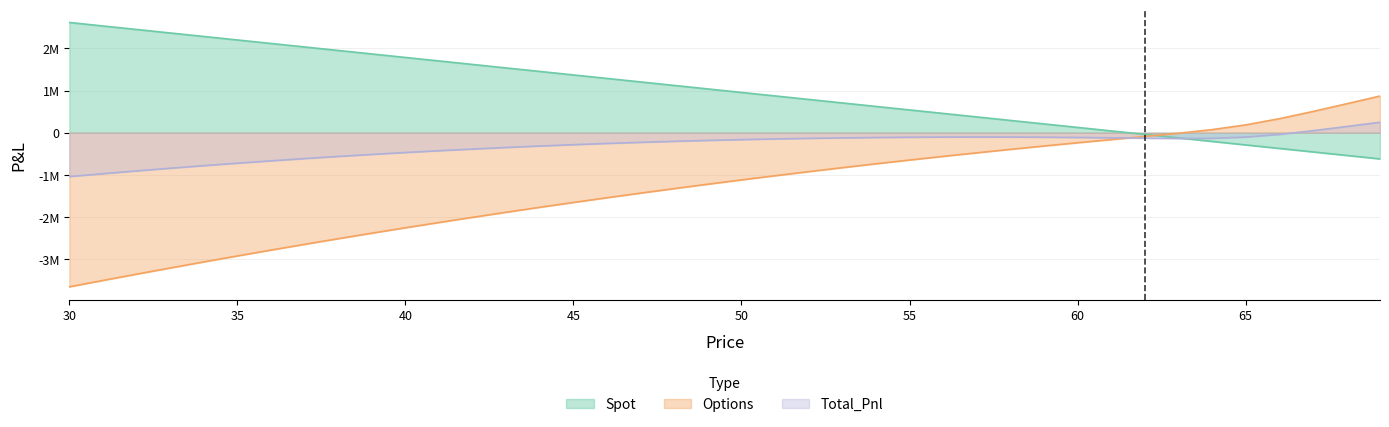

Rank the series by their maximum value, from highest to lowest.

Spot, Options, Total_Pnl